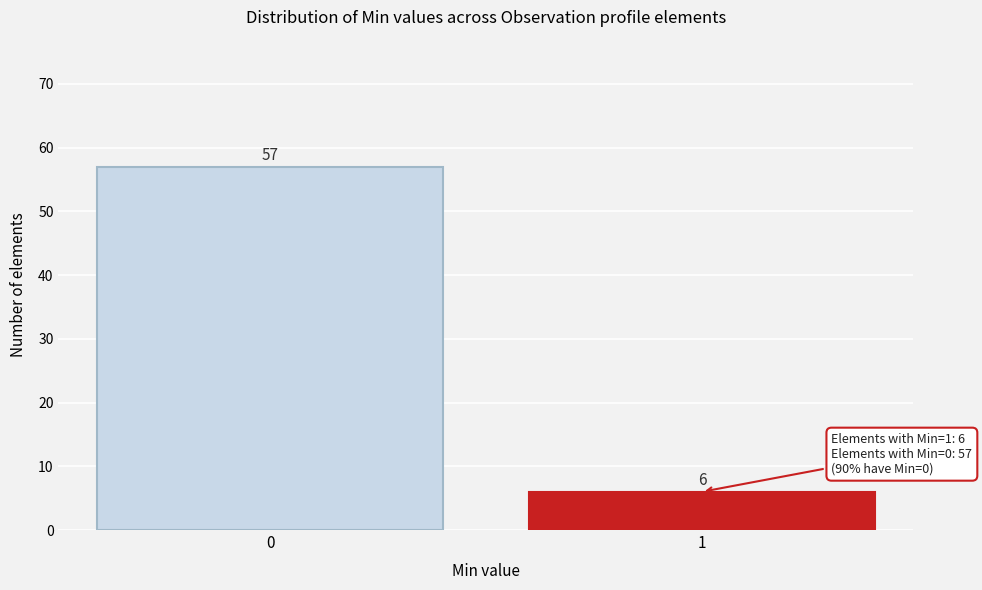

Reading left to right, what are all the values shown in this chart?

0=57	1=6